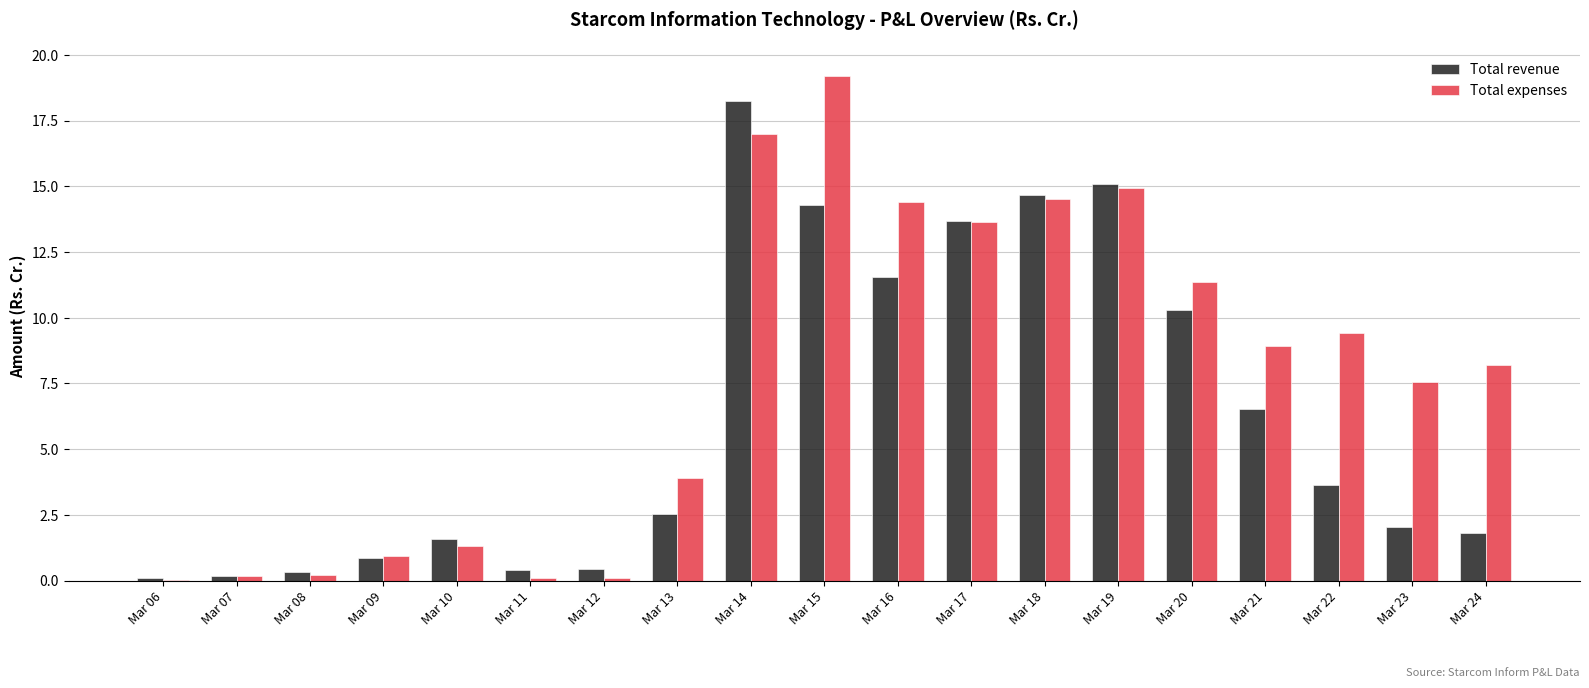

What is the highest value of the Total expenses series?

19.2